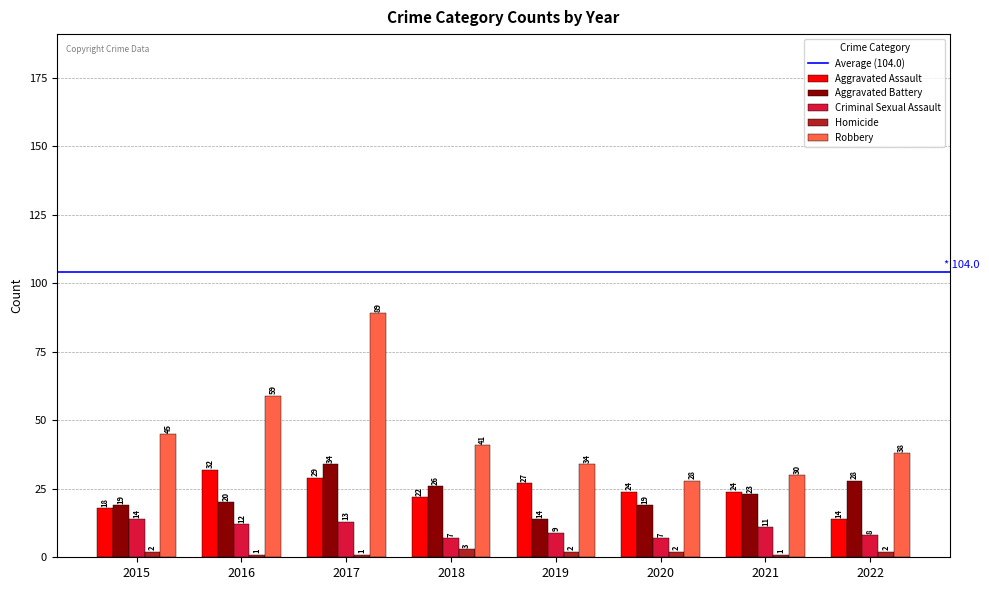

Where does the Aggravated Assault series first go above 24?

2016